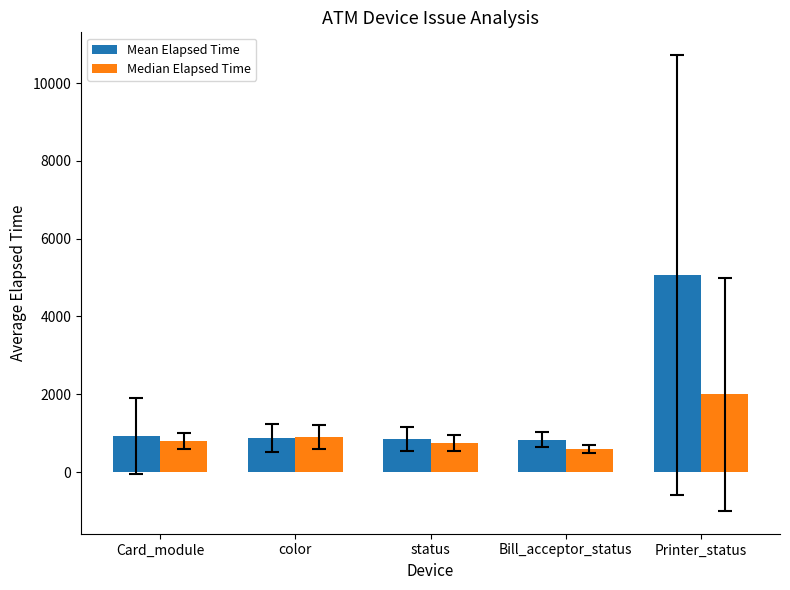

What is the difference between the highest and lowest values at color?

35.1